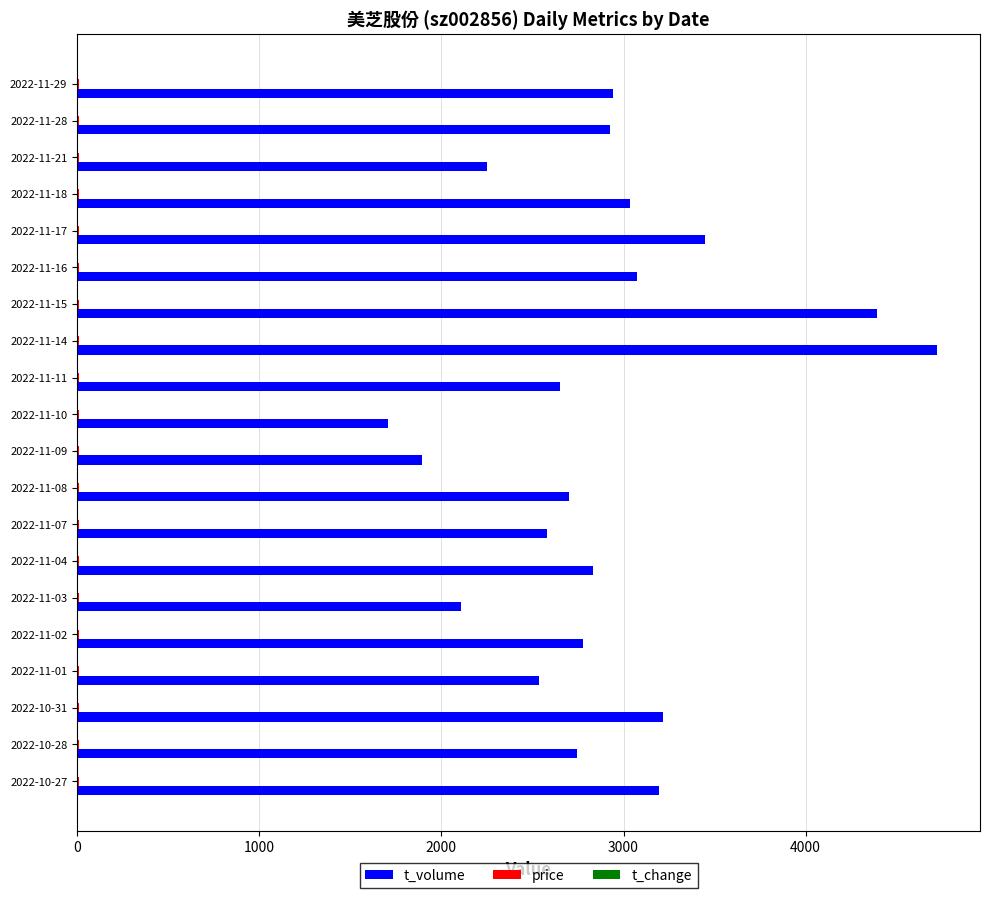

Which series changed the most between 2022-11-18 and 2022-11-10?

t_volume